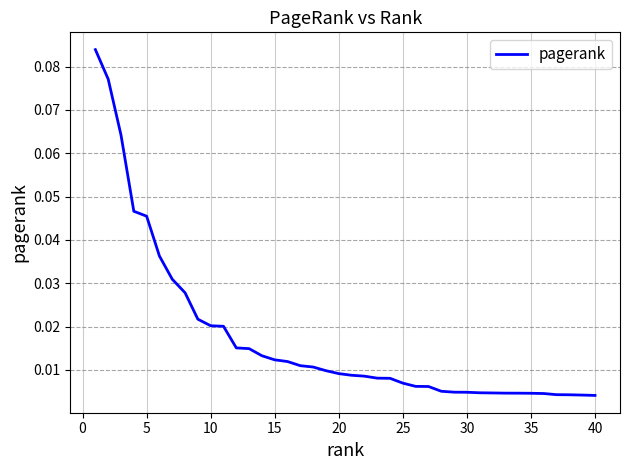

Does the chart have visible grid lines?

Yes